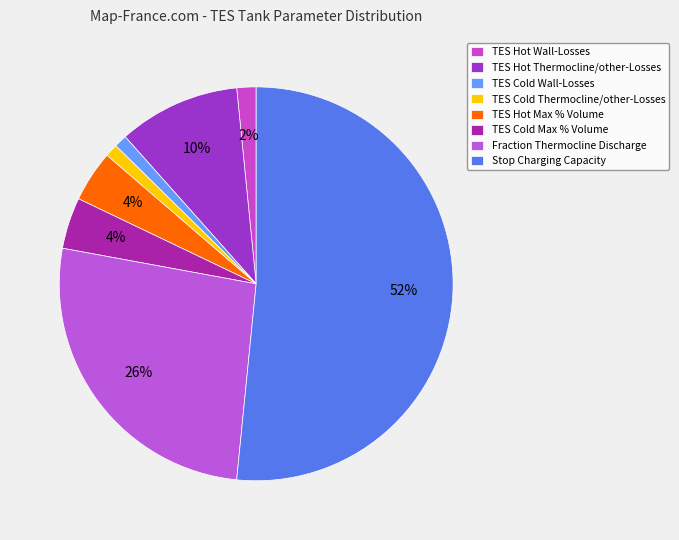

Does Stop Charging Capacity account for over 50% of the chart?

Yes